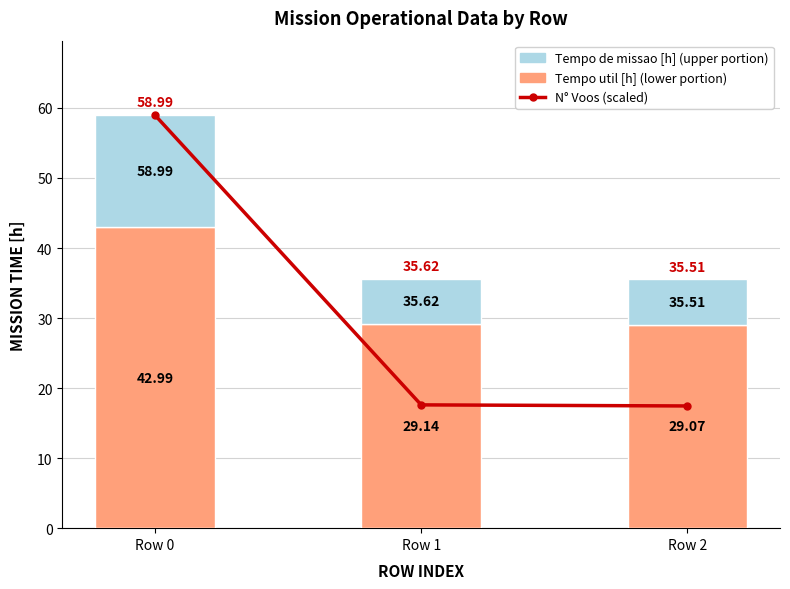

Count the number of categories in the chart.

3